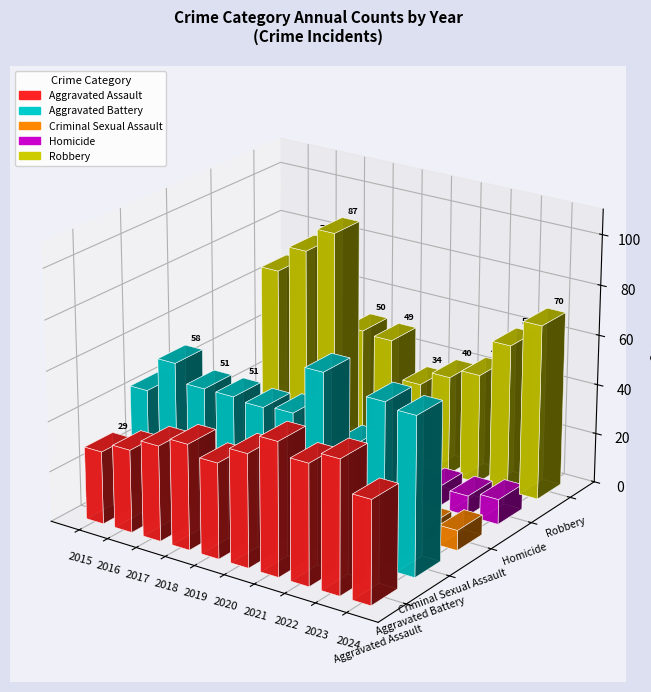

Rank the series at 2020 from lowest to highest value.

Homicide, Criminal Sexual Assault, Robbery, Aggravated Assault, Aggravated Battery